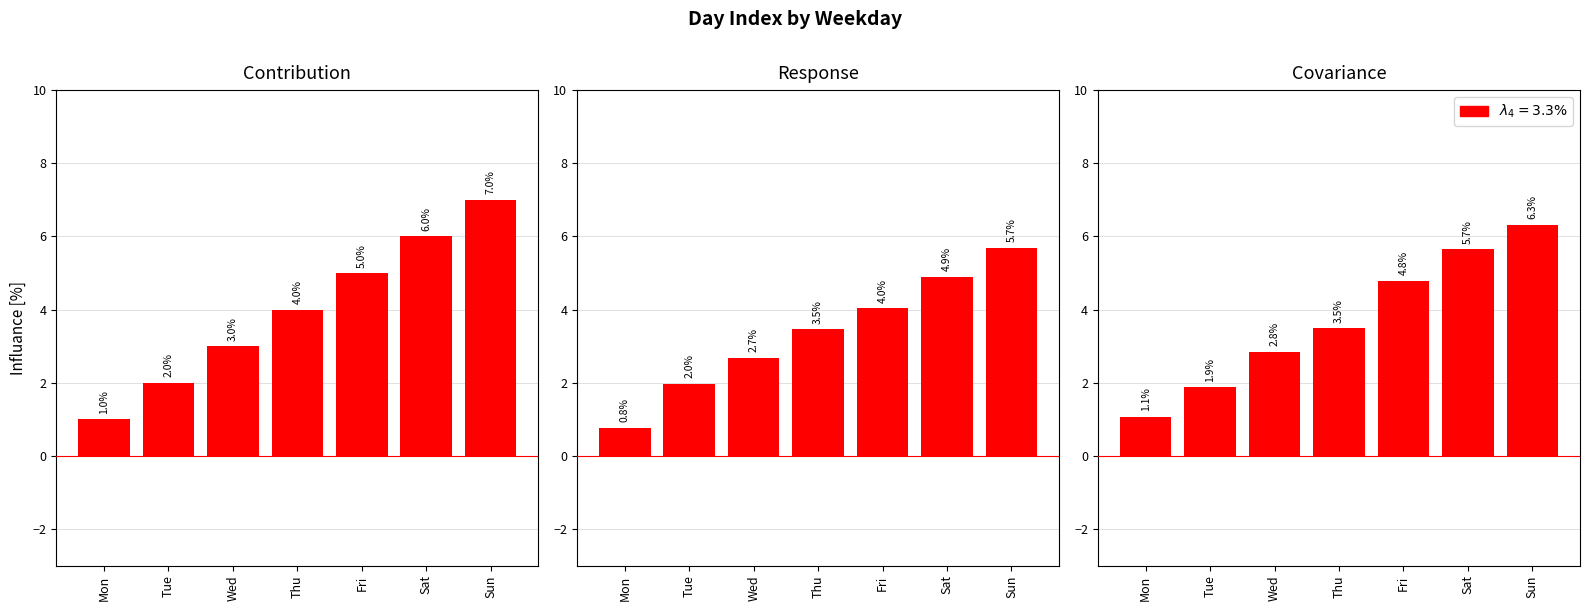

At which category is the sum across all series the highest?

Sun